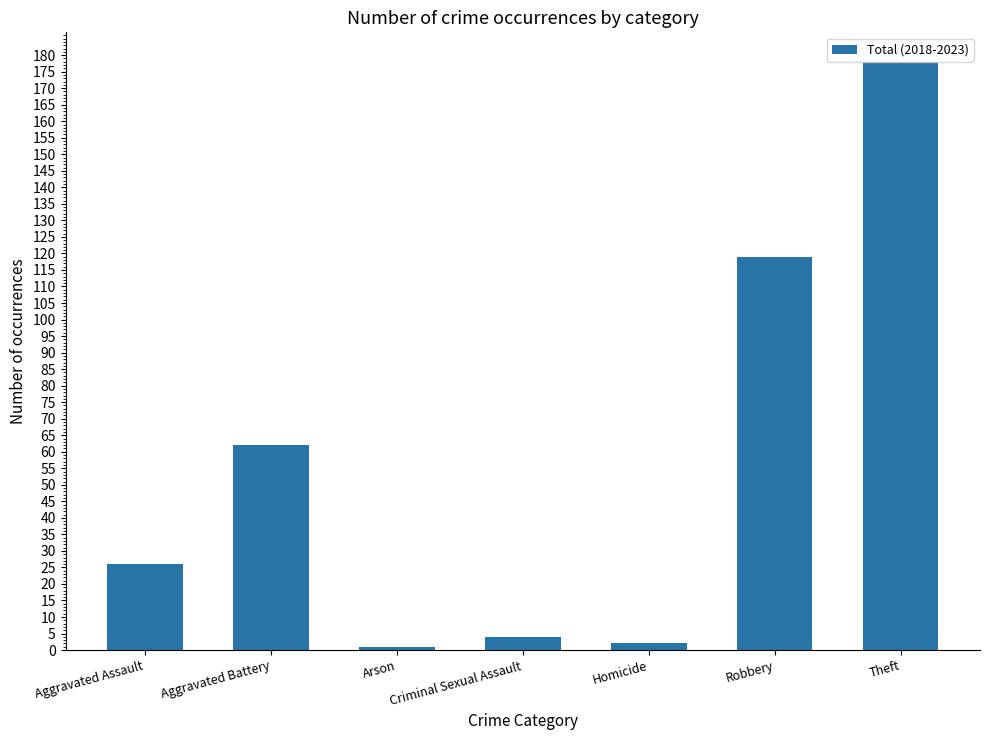

Count the number of categories in the chart.

7